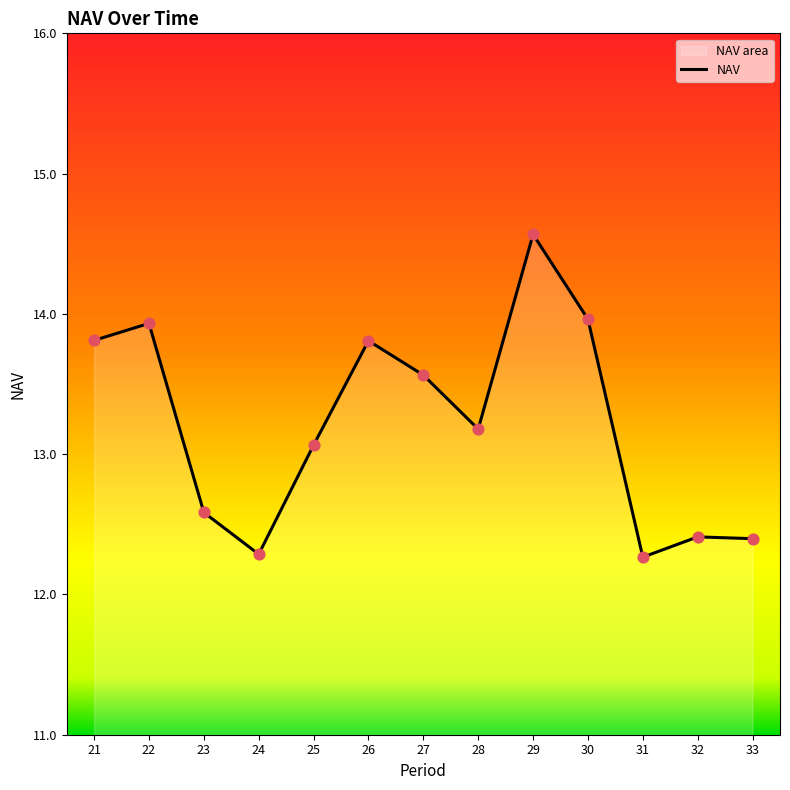

What is the ratio of the value at 21 to the value at 23?

1.1